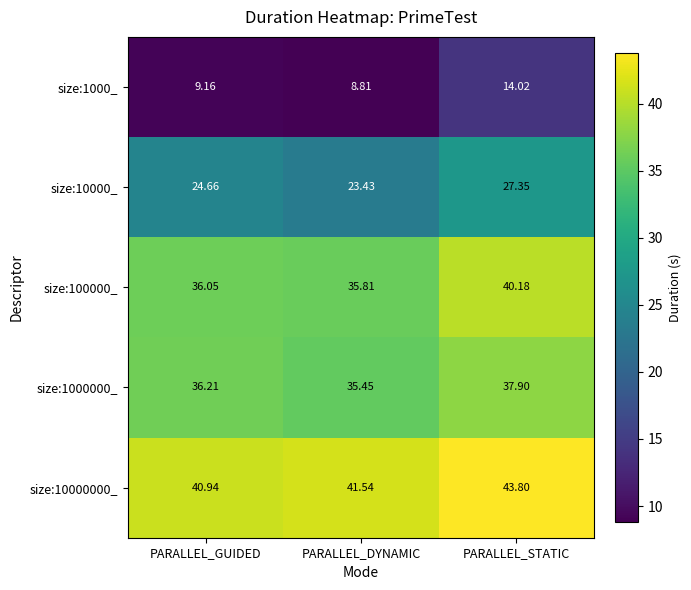

At which category is the sum across all series the highest?

PARALLEL_STATIC